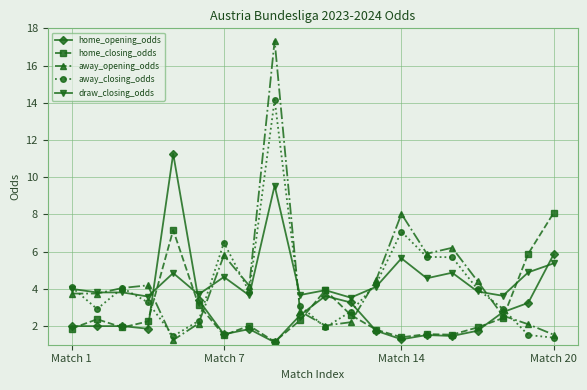

What is the value of the home_closing_odds point at the 7th from the left?

1.5